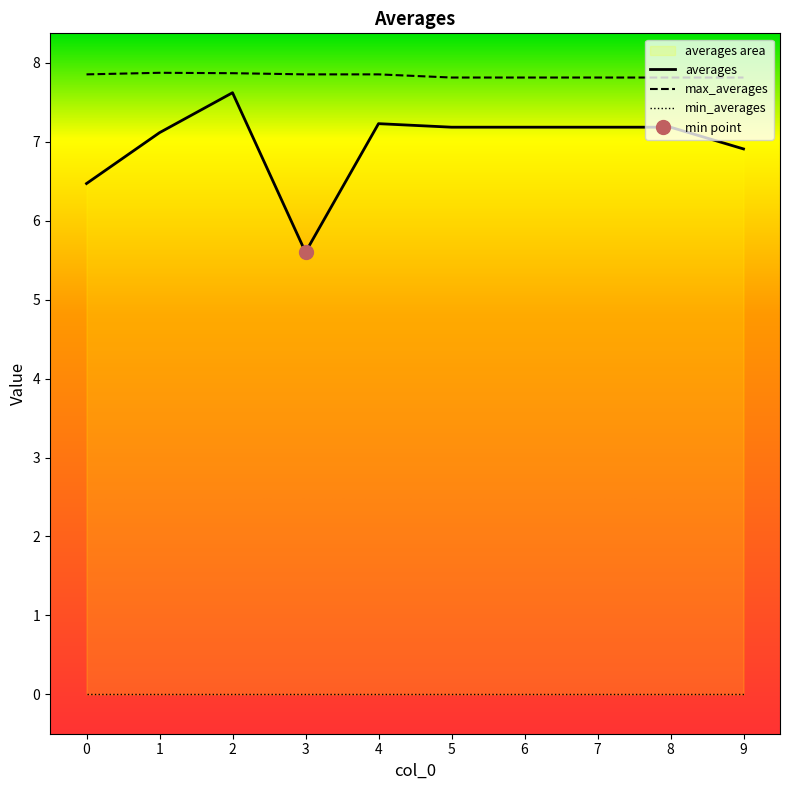

The averages series shows 6.5 at 0. True or false?

True